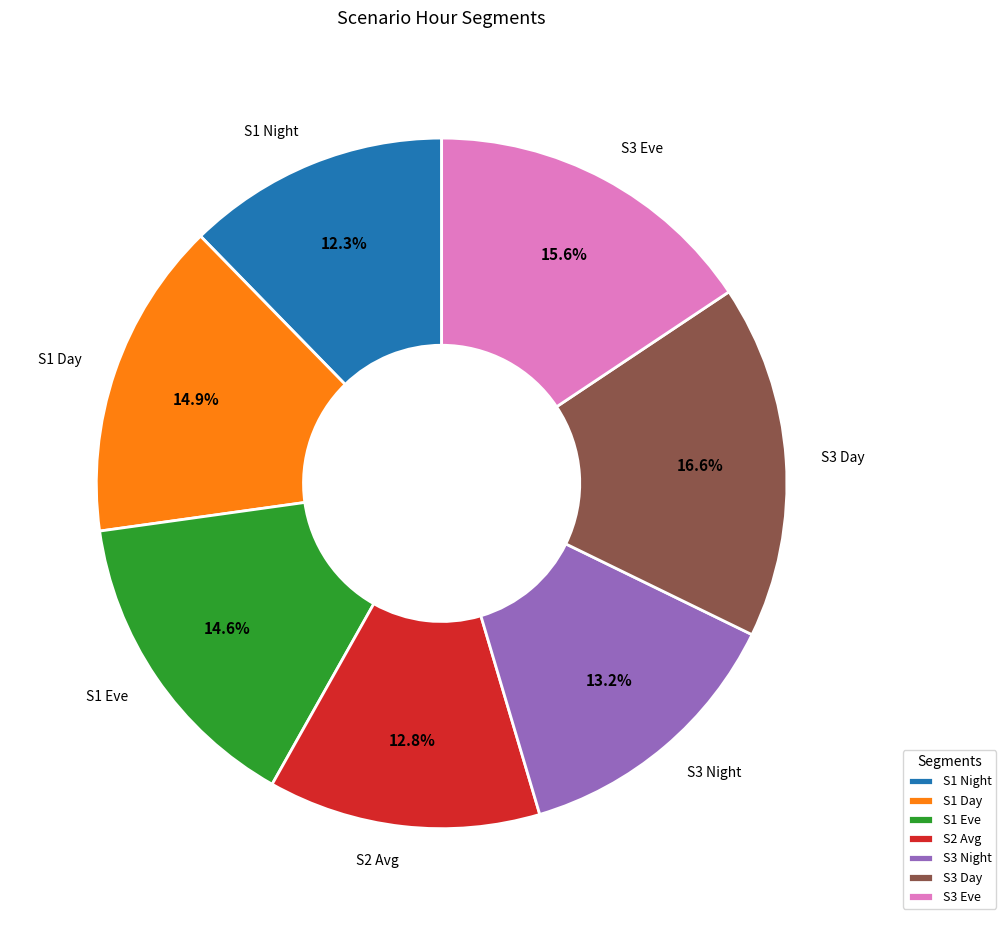

What is the total percentage of S3 Day and S1 Night?

28.9%